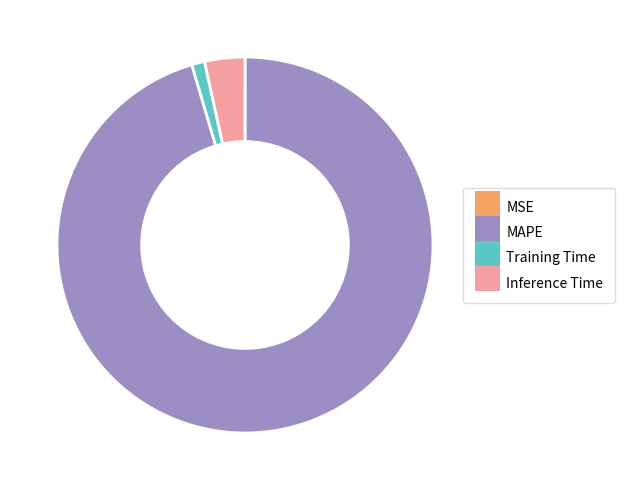

Which has a higher value, Training Time or Inference Time?

Inference Time